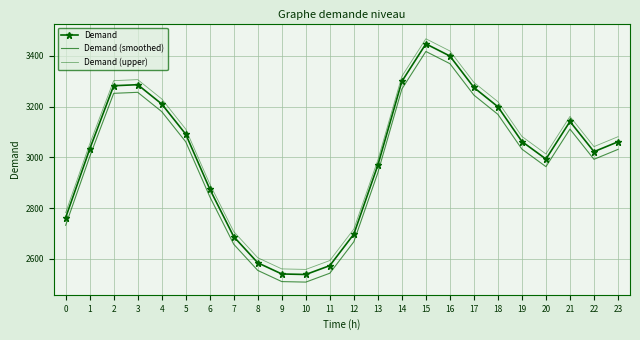

What is the sum of the Demand values at 4 and 9?

5750